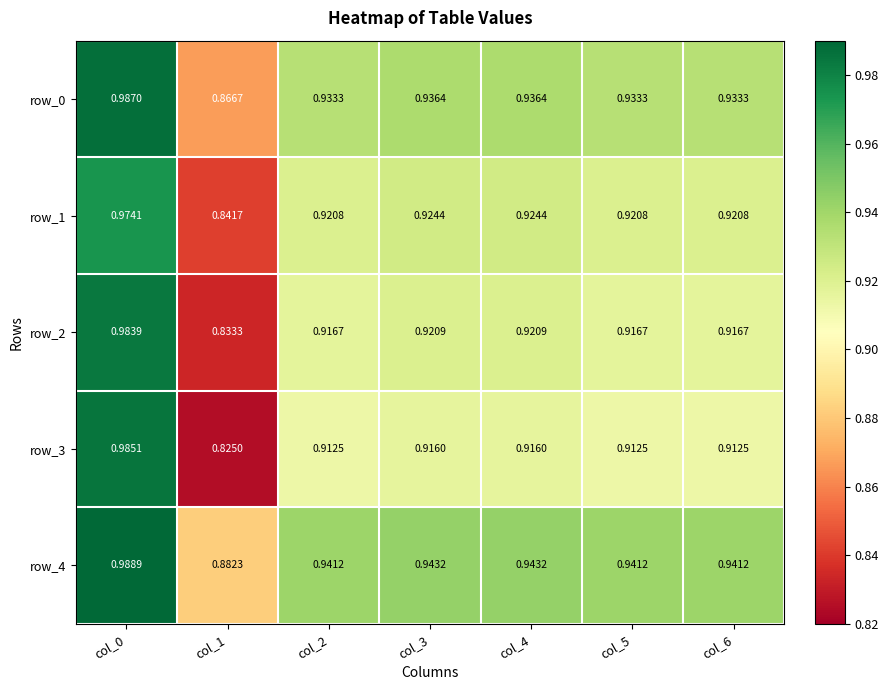

Is the value of row_4 at col_1 greater than the value of row_1 at col_1?

Yes